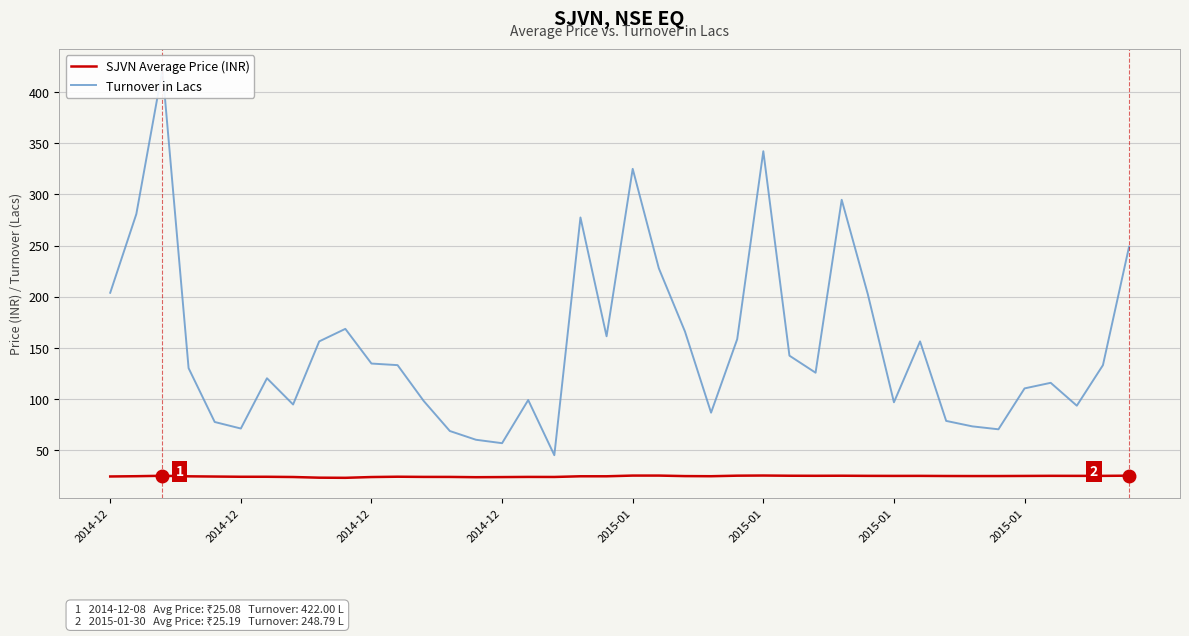

At which label does SJVN Average Price (INR) first exceed 24?

2014-12